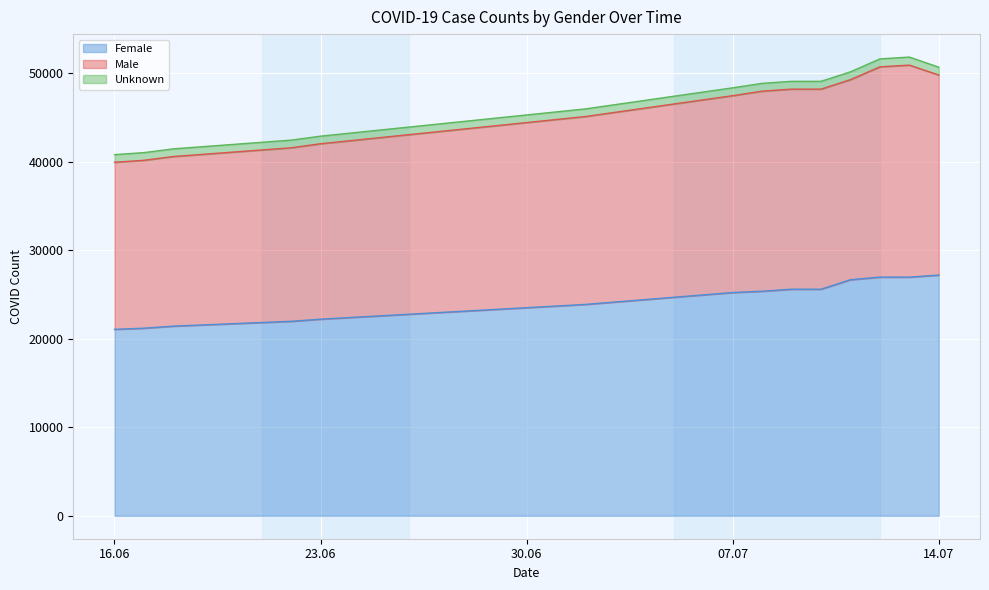

How many lines are shown in the chart?

3